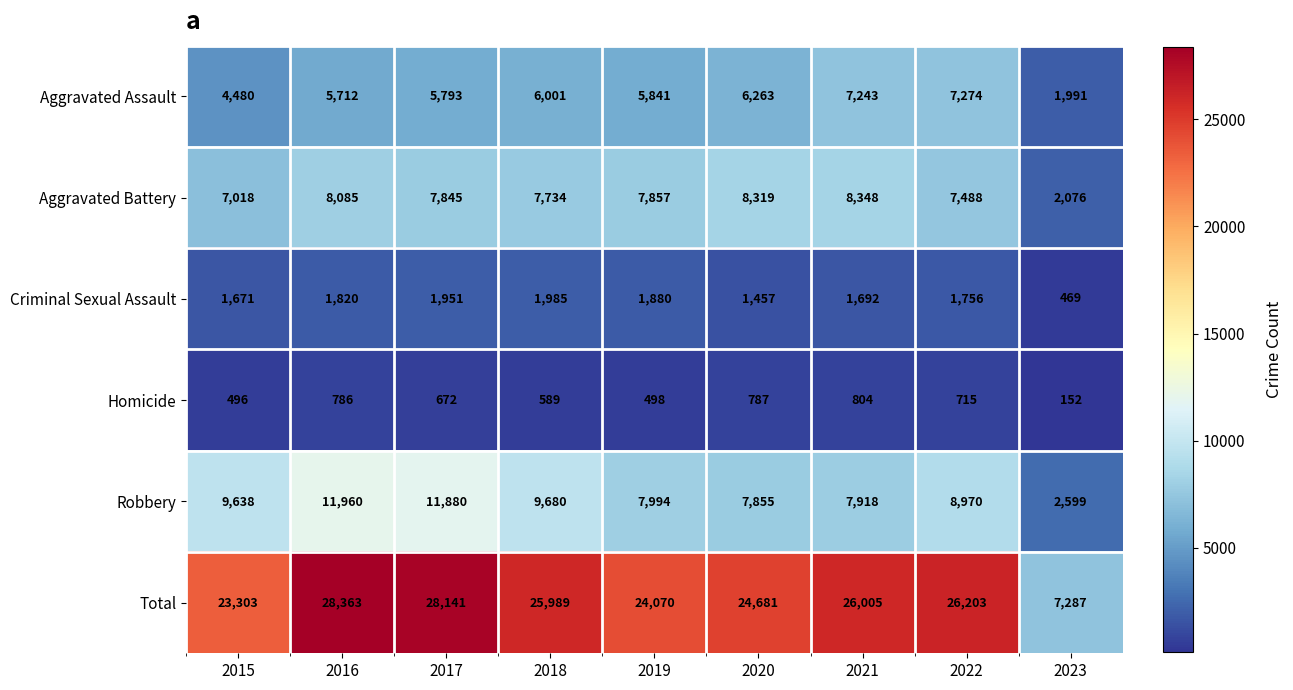

At how many categories does at least one series exceed 18397?

8